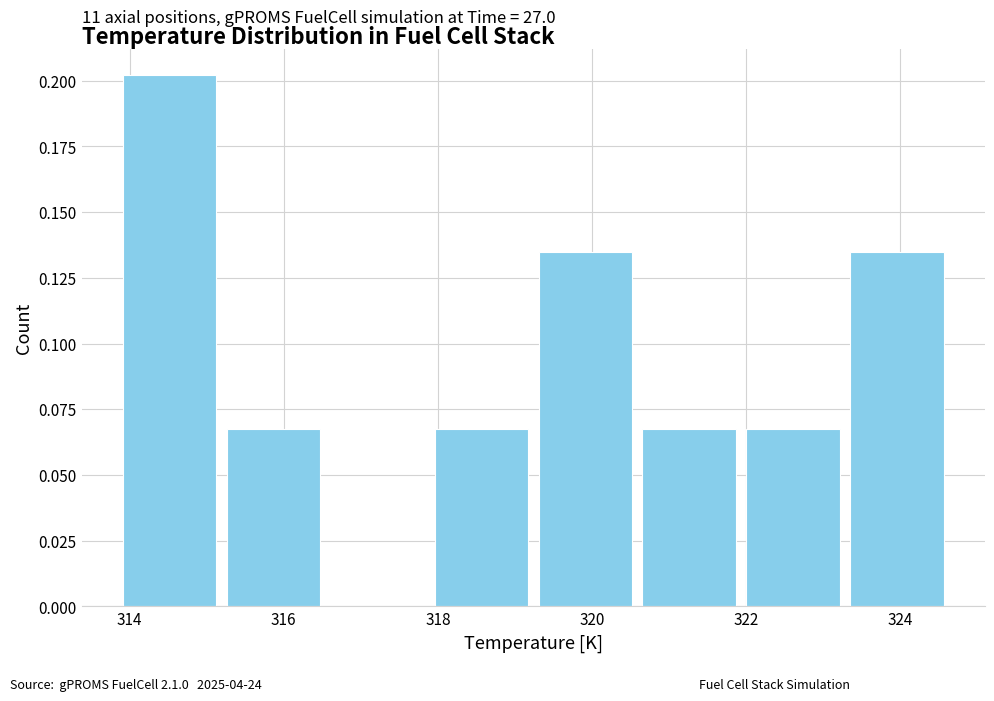

Over which range of the x-axis is the bar tallest?

314.0 to 315.2